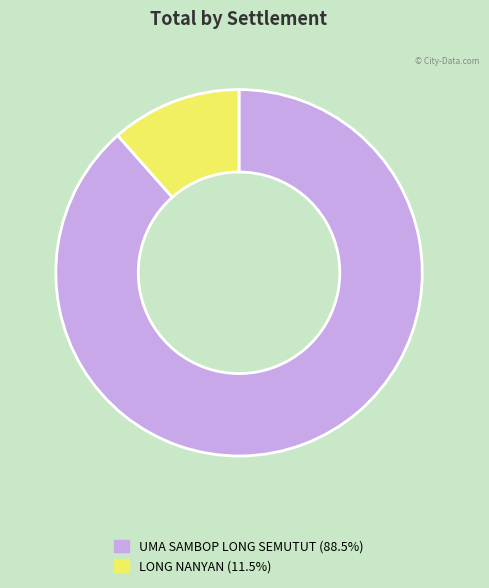

Which has a higher value, LONG NANYAN or UMA SAMBOP LONG SEMUTUT?

UMA SAMBOP LONG SEMUTUT